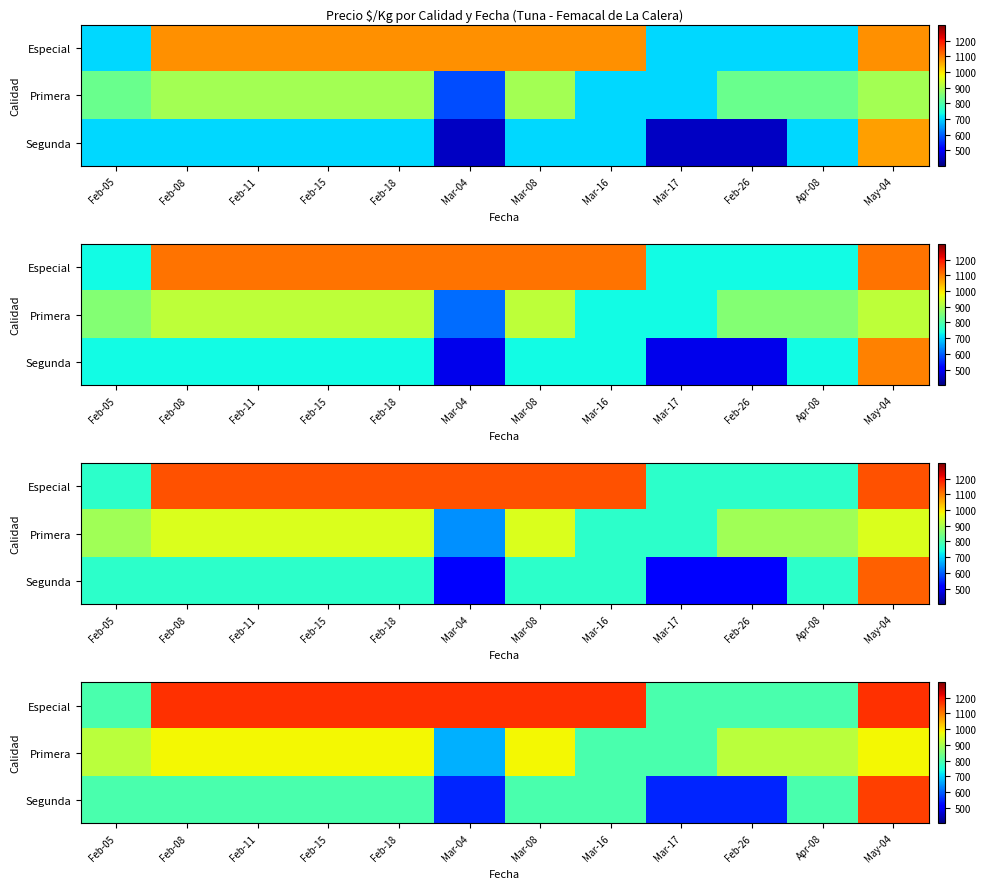

The value of Primera at Mar-08 is 983. True or false?

True